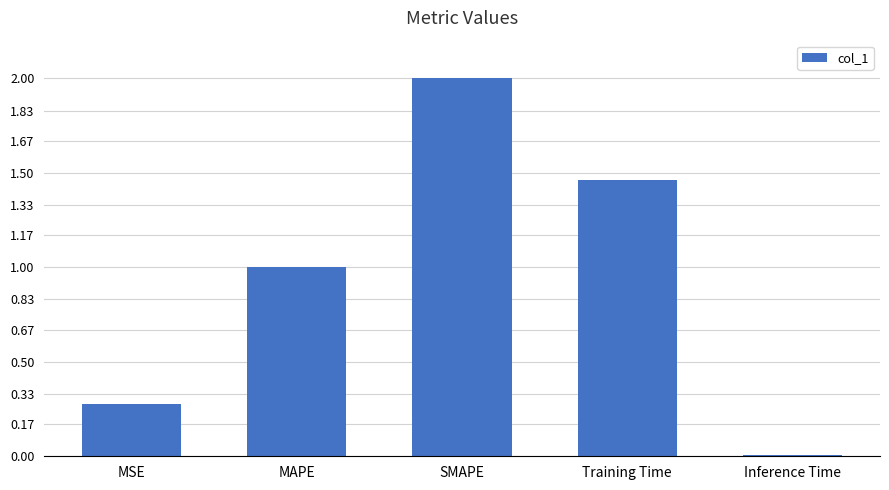

List the labels in order of value, largest first.

SMAPE, Training Time, MAPE, MSE, Inference Time